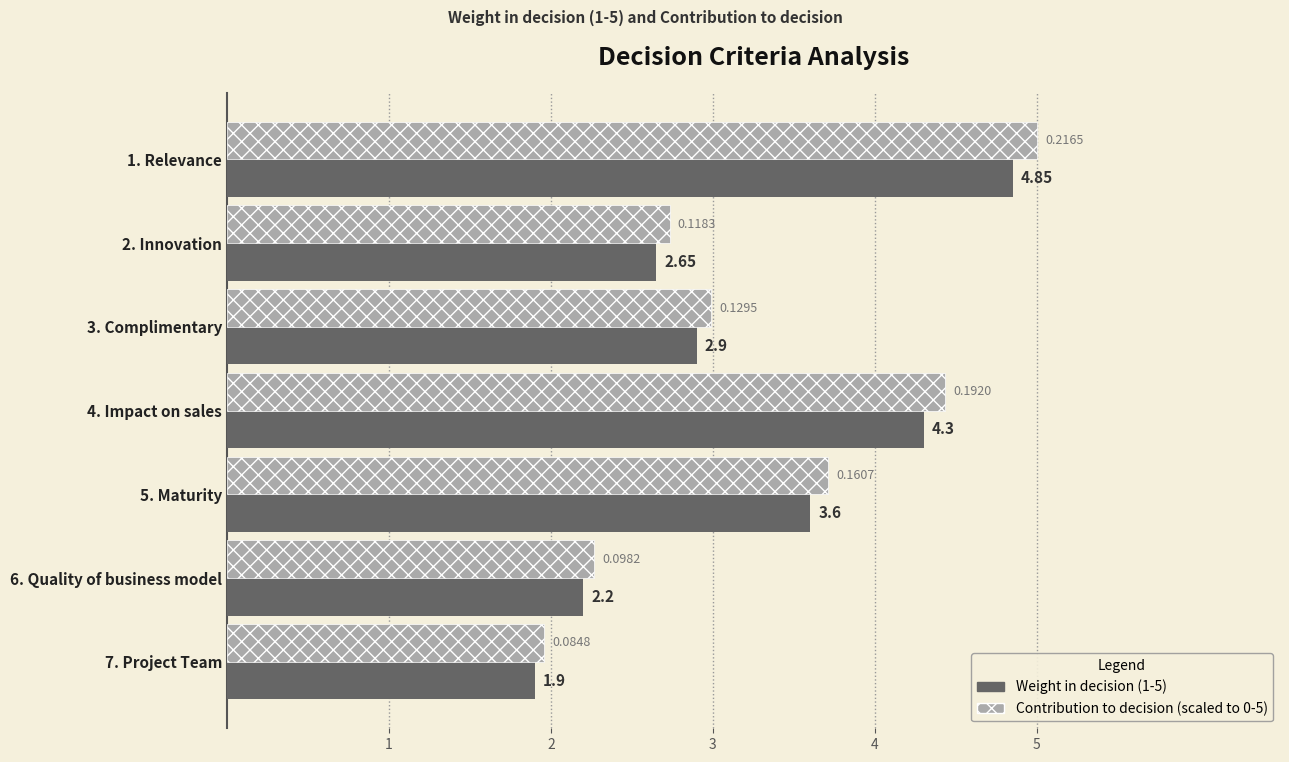

How many distinct data groups are displayed?

2